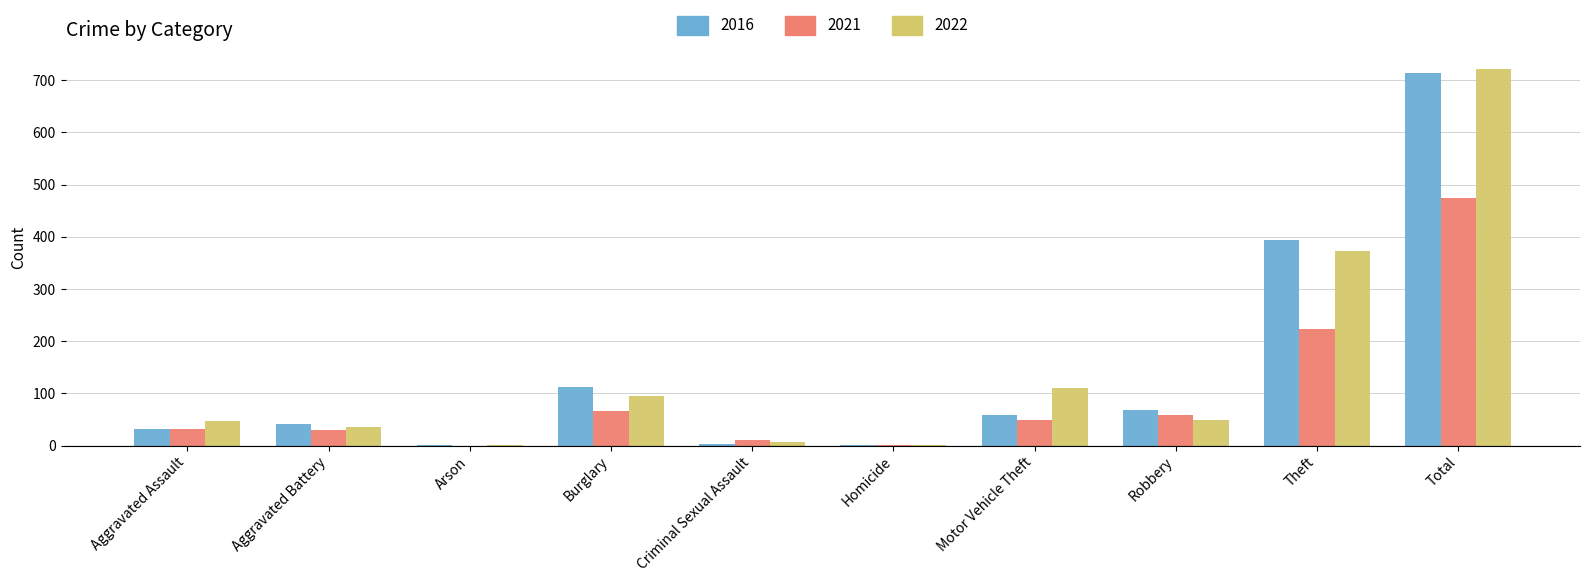

What are all the series names shown in the legend?

2016, 2021, 2022